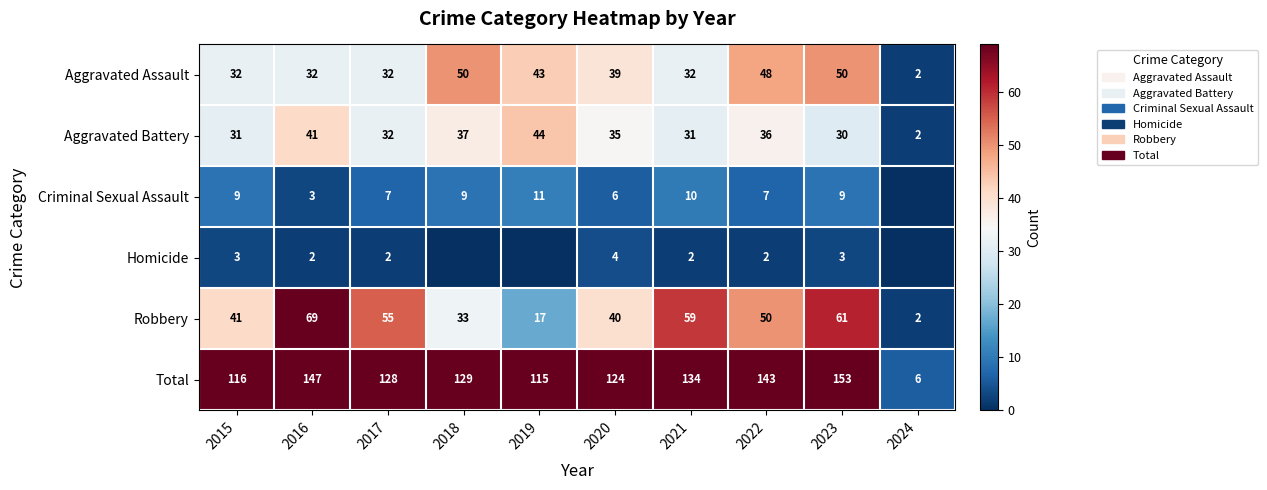

What is the average value of the Total series?

120